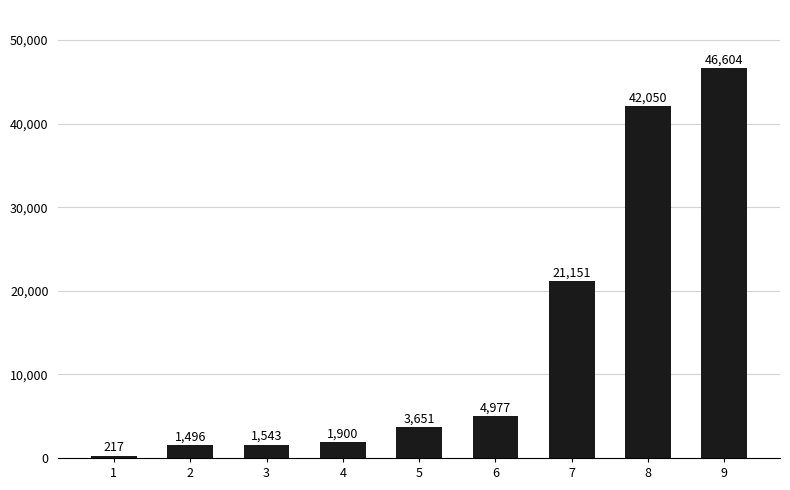

Is it true that the value at 3 is 1543?

True